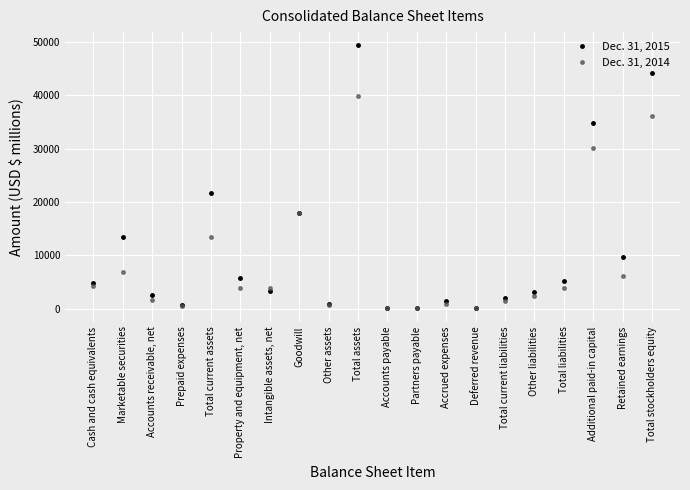

Is it true that Dec. 31, 2014 equals 2758 at Retained earnings?

False